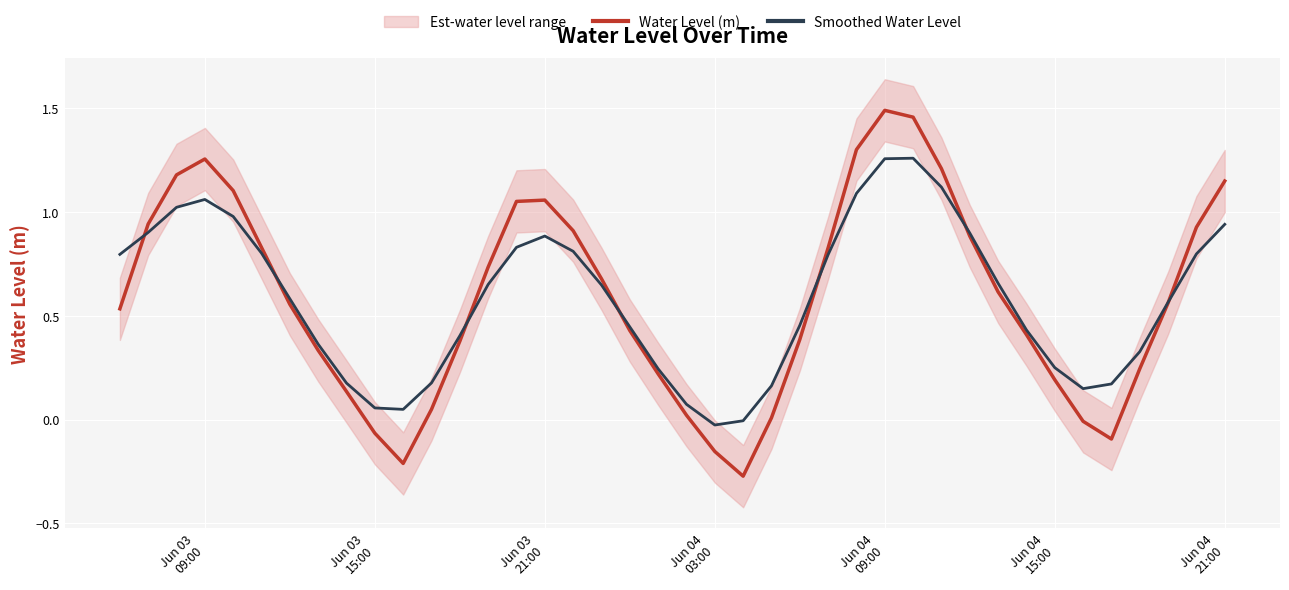

What are all the series names shown in the legend?

Water Level (m), Smoothed Water Level